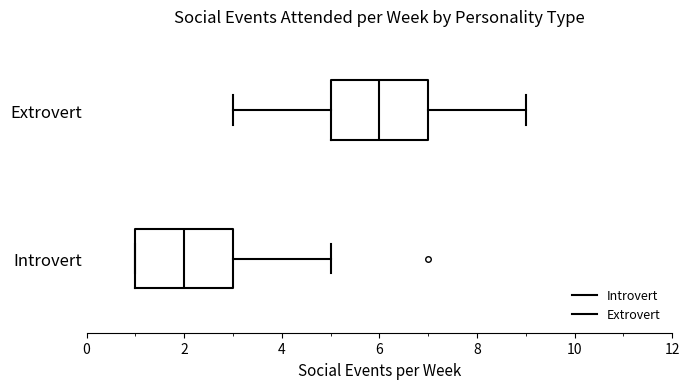

Reading bottom to top, transcribe this box plot: for each box, give where its median line is, the range the box spans, and where its two whiskers end, as read against the x-axis. The values are not printed on the chart, so give them approximately, as read against the axis.

Introvert: median 2, box 1 to 3, whiskers 1 to 5
Extrovert: median 6, box 5 to 7, whiskers 3 to 9